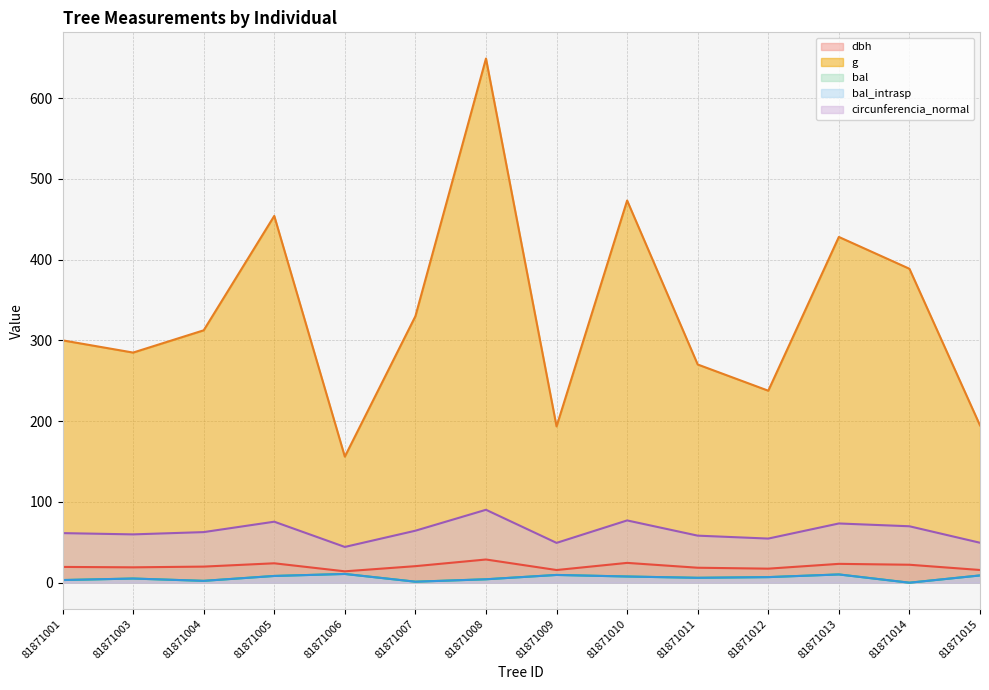

The value of bal at 81871001 is 0.9. True or false?

False